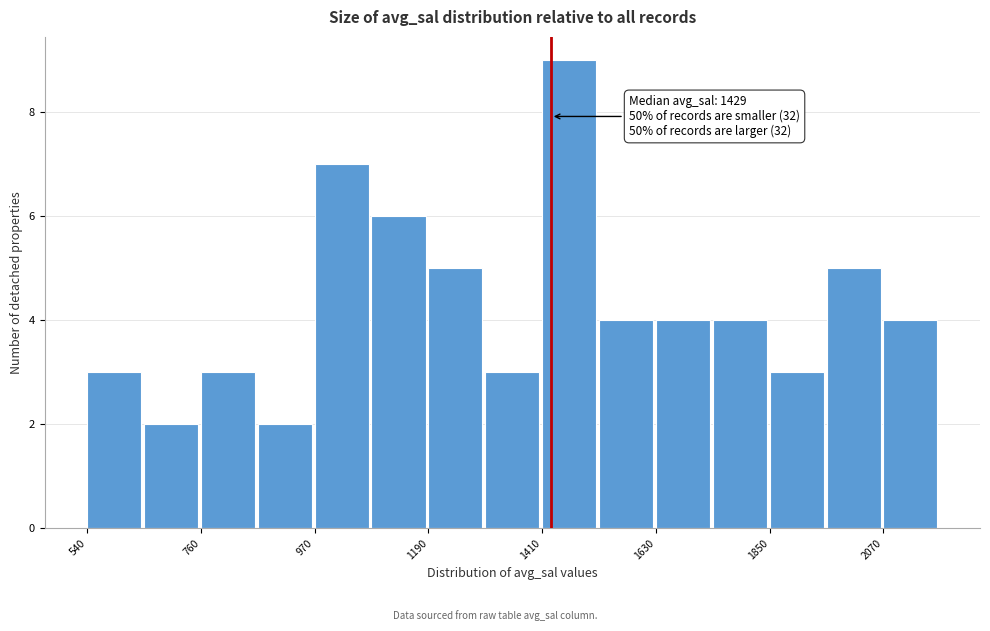

Around what value on the x-axis is the tallest bar? Give the approximate position of its centre, as read against the axis.

1450